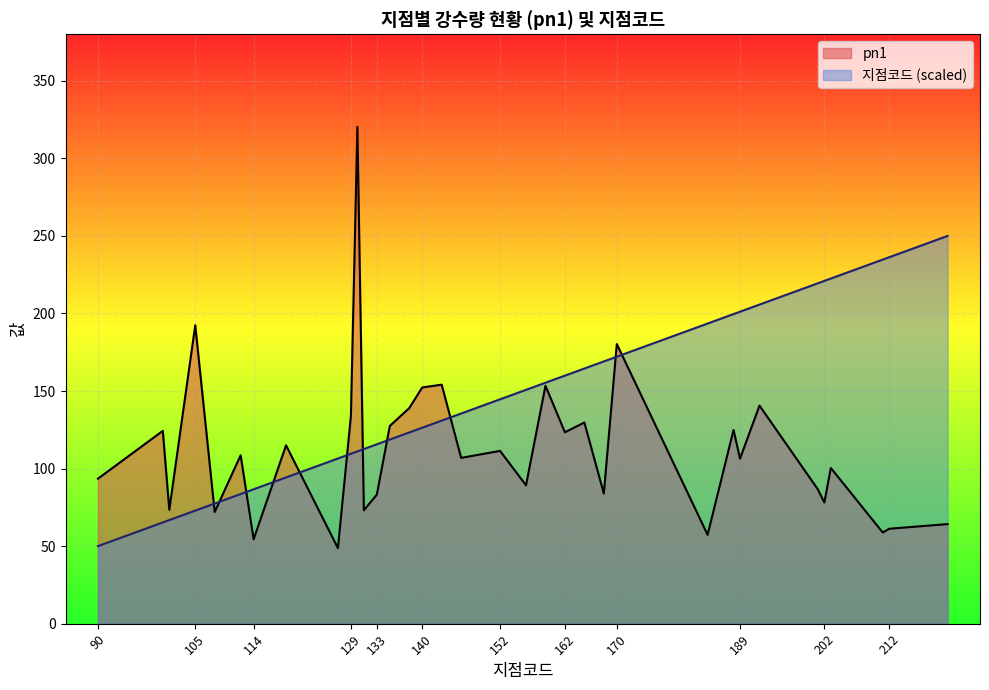

What is the sum of all 지점코드 values?

5087.4